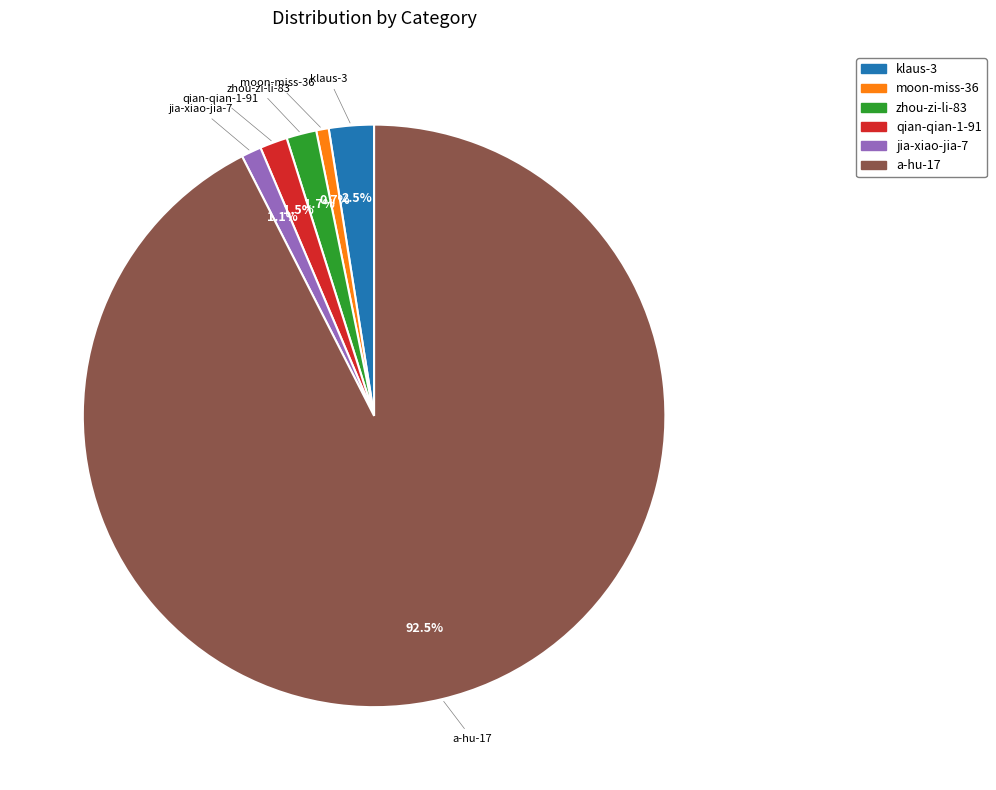

Is there a majority slice in this chart?

Yes